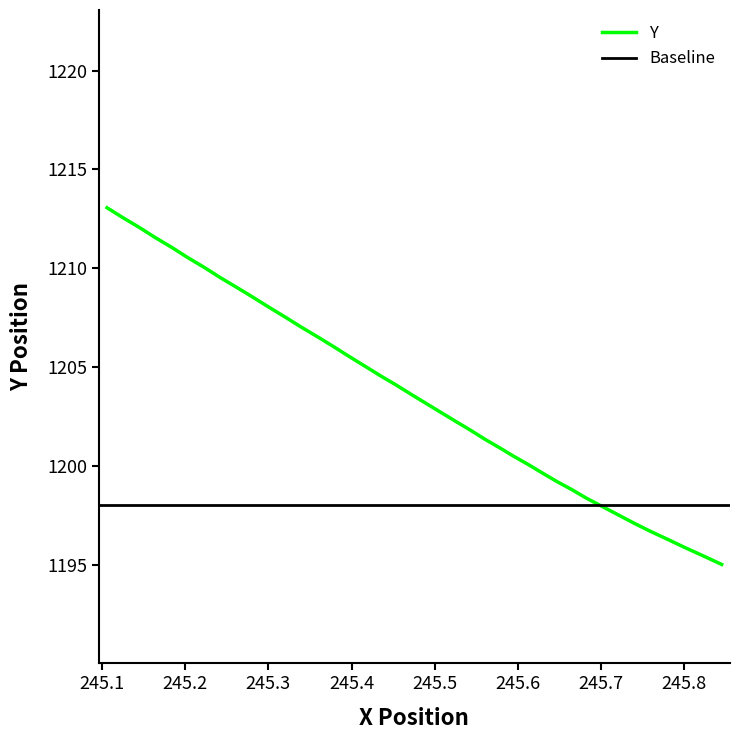

What is the difference between the second highest and second lowest values?

17.1